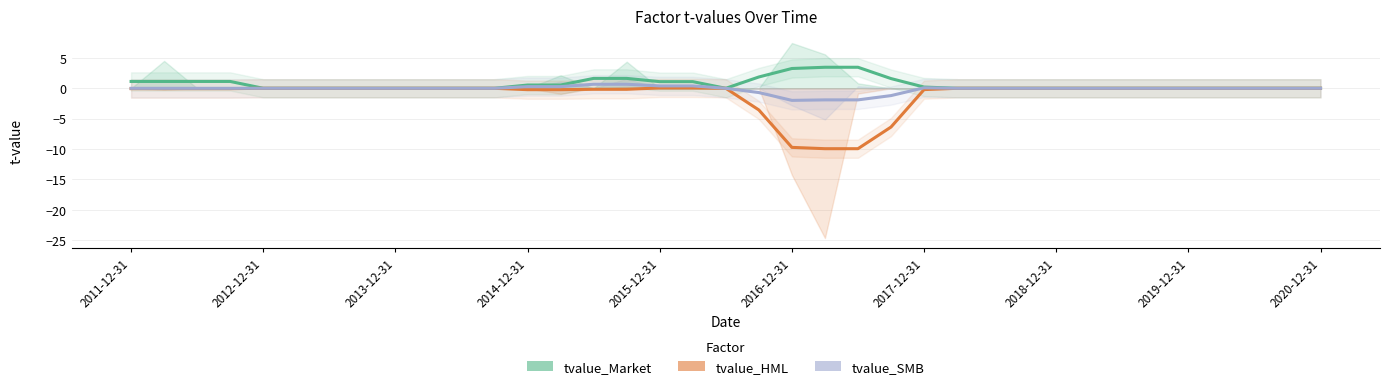

What is the approximate value of tvalue_Market at 14?

1.6